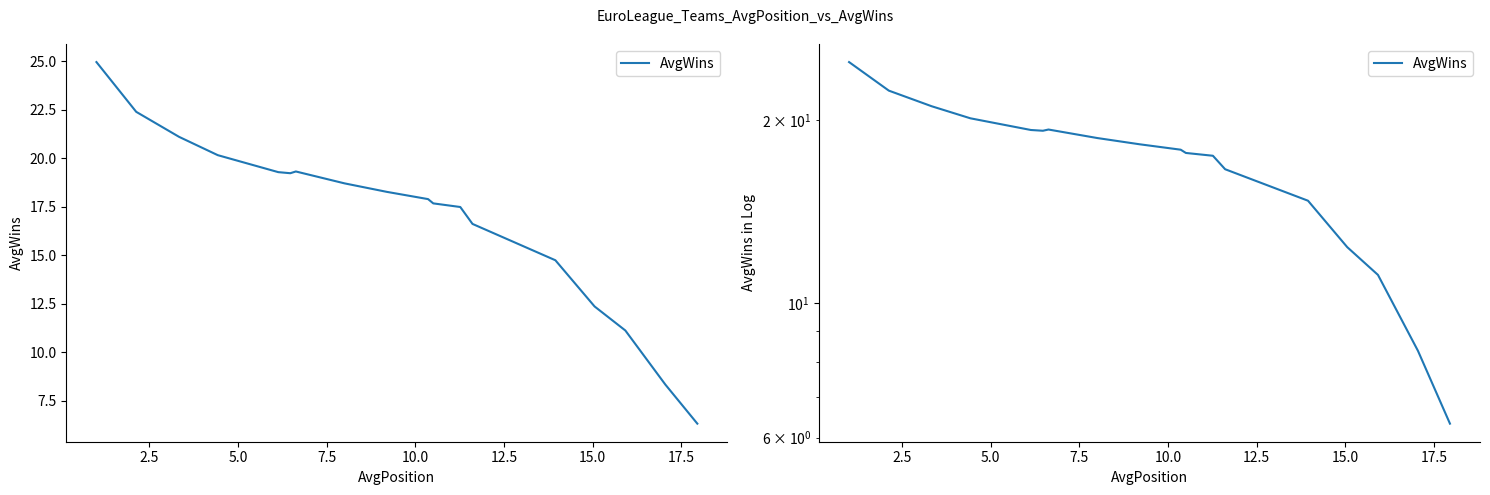

Reading right to left, transcribe all the data shown in this chart.

6.3	8.3	11.1	12.4	14.7	16.6	17.5	17.7	17.9	18.3	18.7	19.3	19.2	19.3	20.2	21.1	22.4	25.0